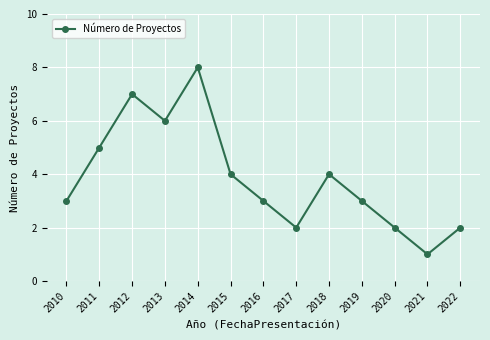

How many lines are shown in the chart?

1